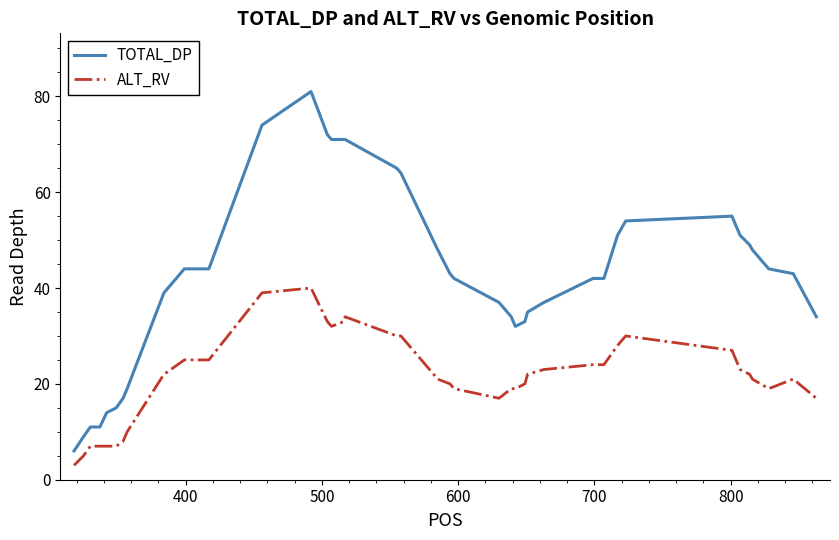

Rank the series by their average value, from lowest to highest.

ALT_RV, TOTAL_DP